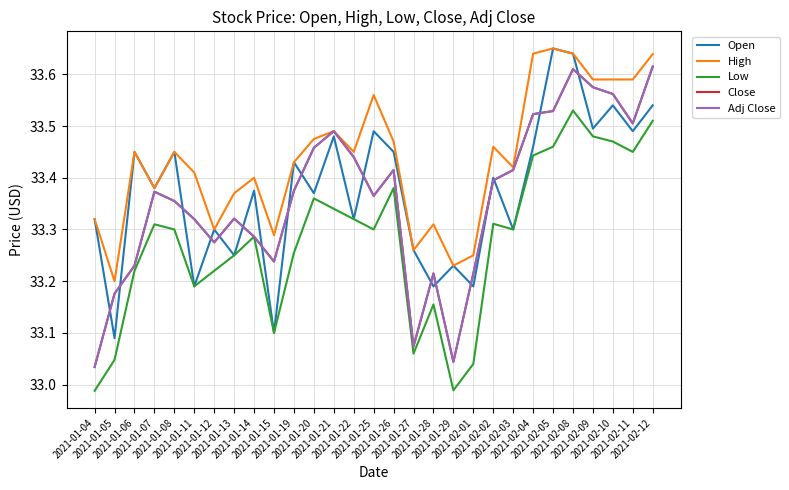

True or false: Low and Open cross at least once.

False